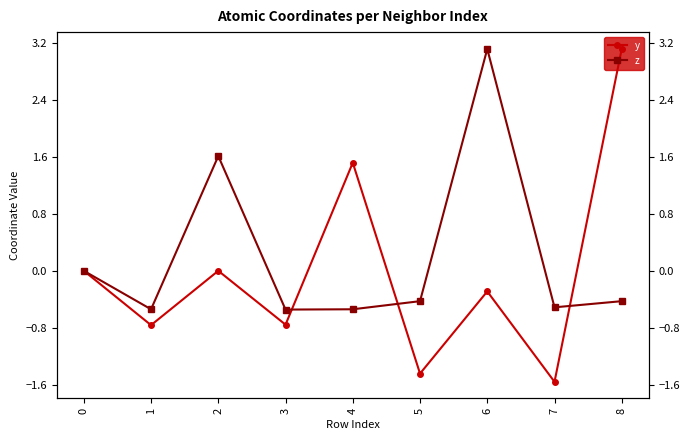

True or false: z has a value of -0.1 at 4.

False